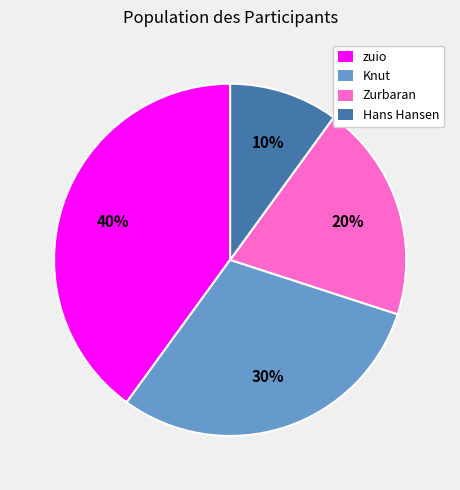

True or false: Zurbaran accounts for 12% of the total.

False